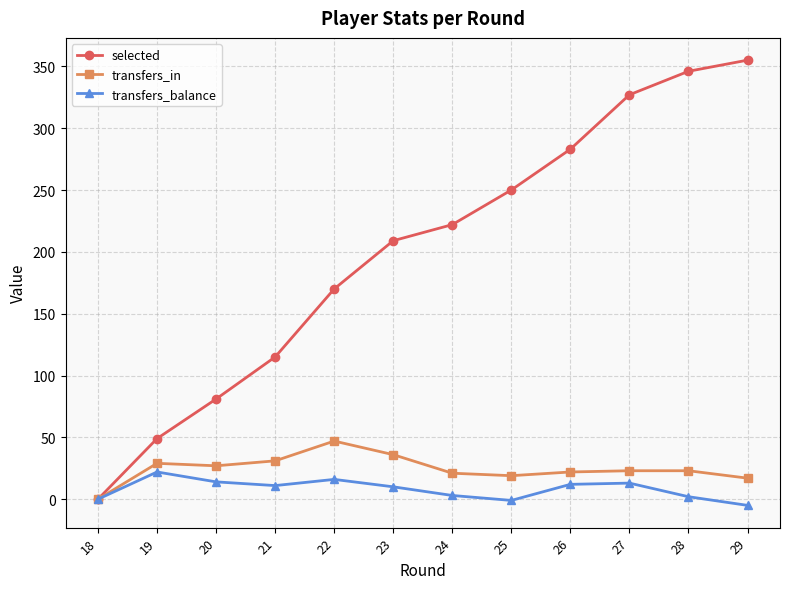

What is the difference between the second highest and minimum values in the transfers_in series?

36